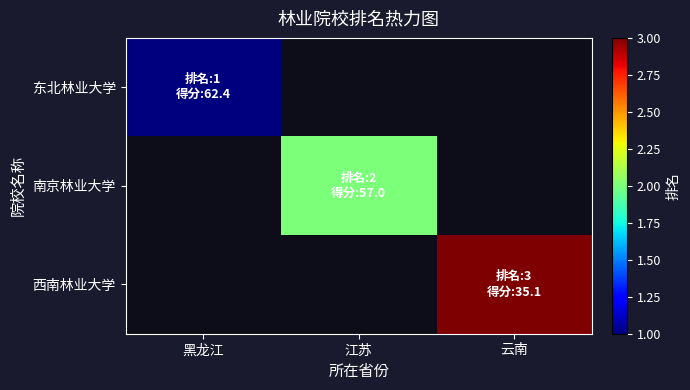

Is it true that 西南林业大学 equals 3.0 at 云南?

True